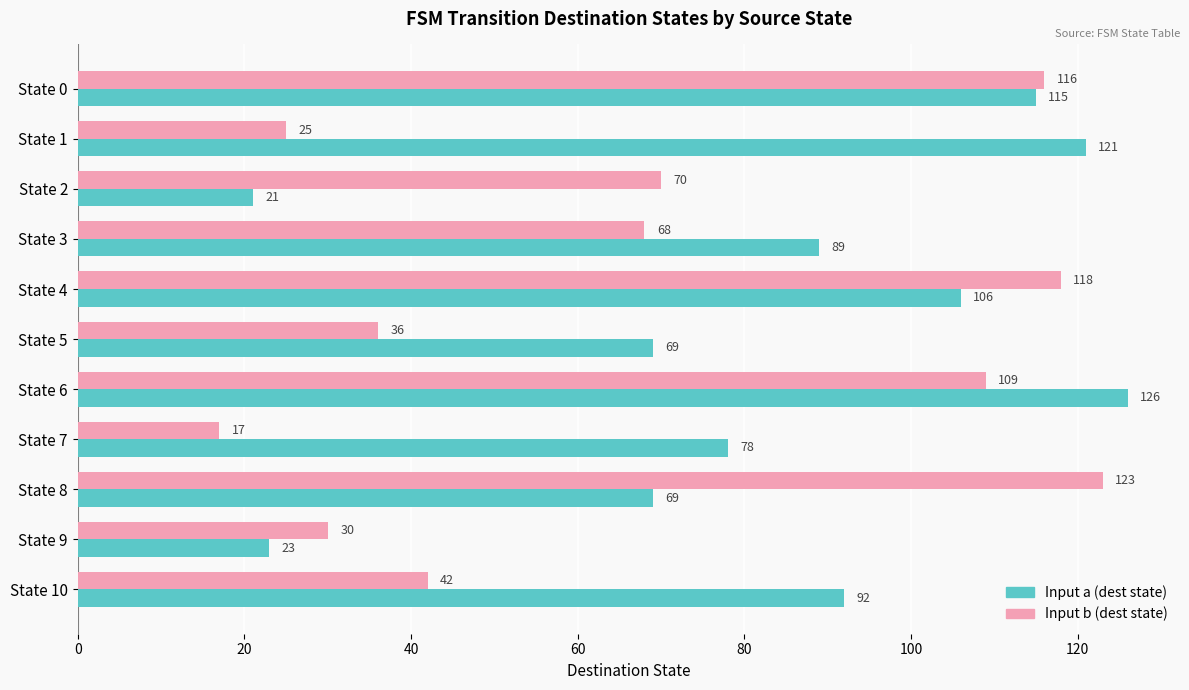

The value of Input a (dest state) at State 4 is 106. True or false?

True